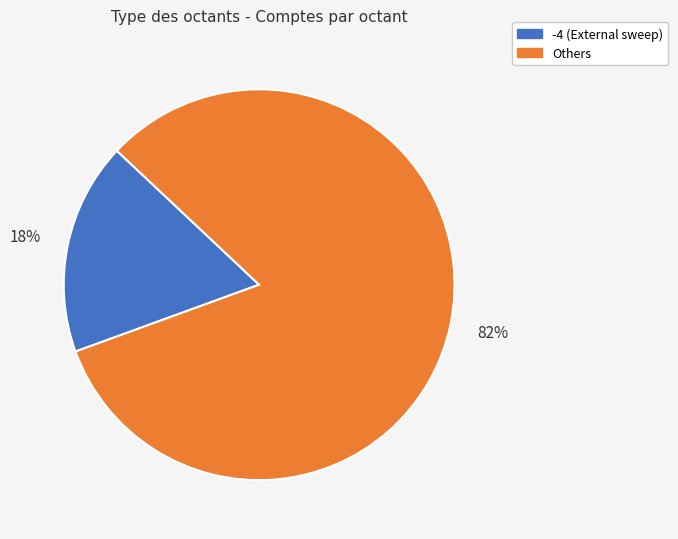

To the nearest percent, what is the average slice percentage?

50%